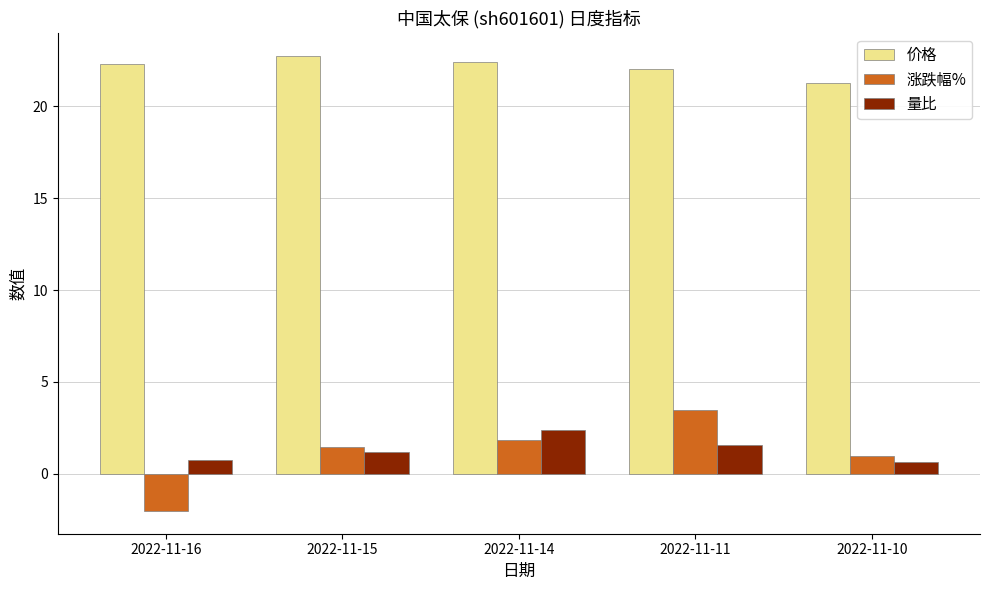

What value does the 涨跌幅% series have at 2022-11-11?

3.5